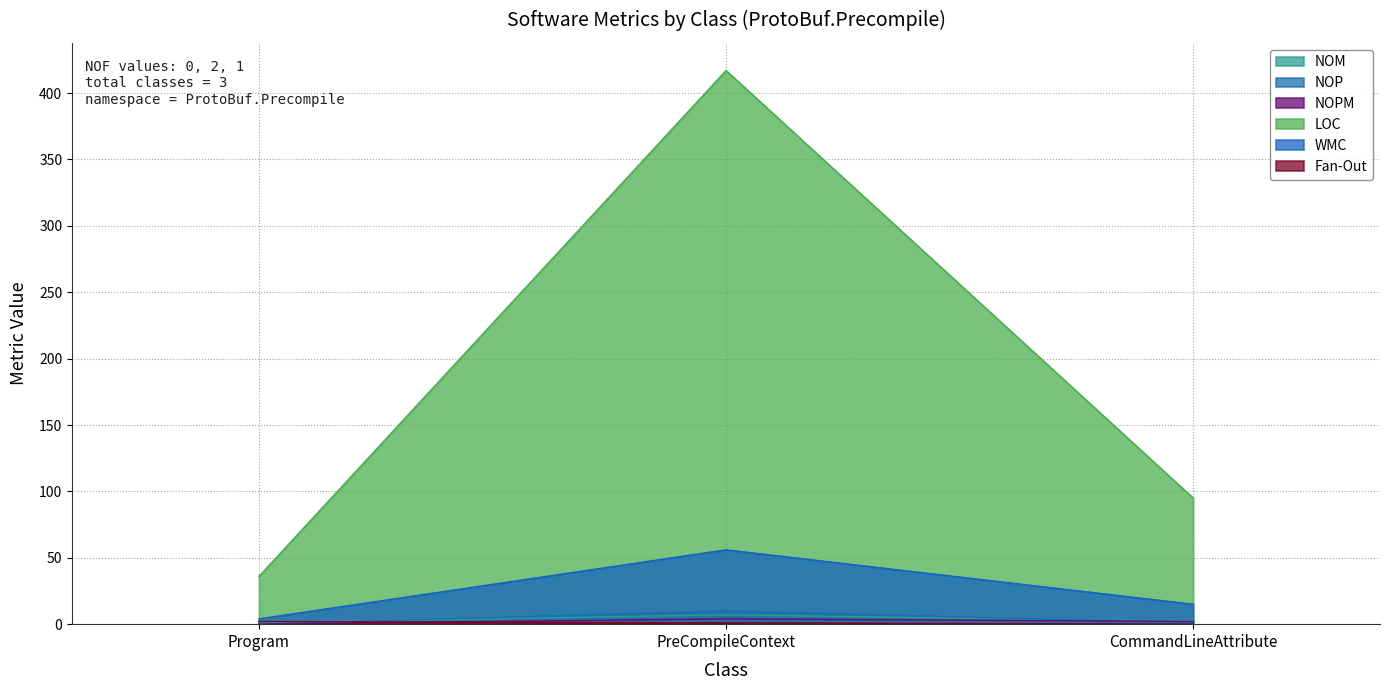

What is the average value of the NOM series?

3